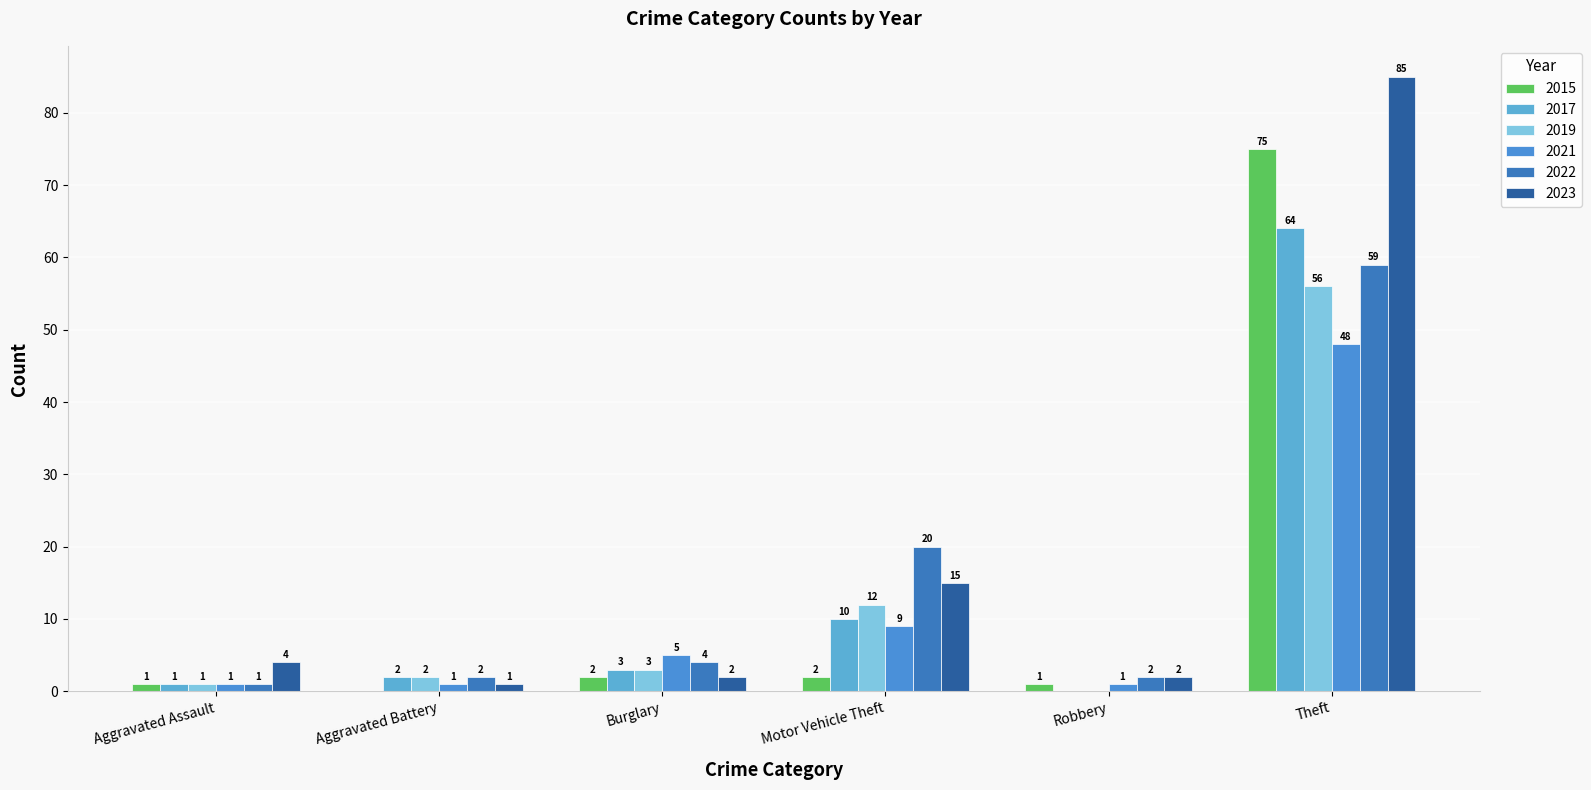

How many categories are shown in the chart?

6